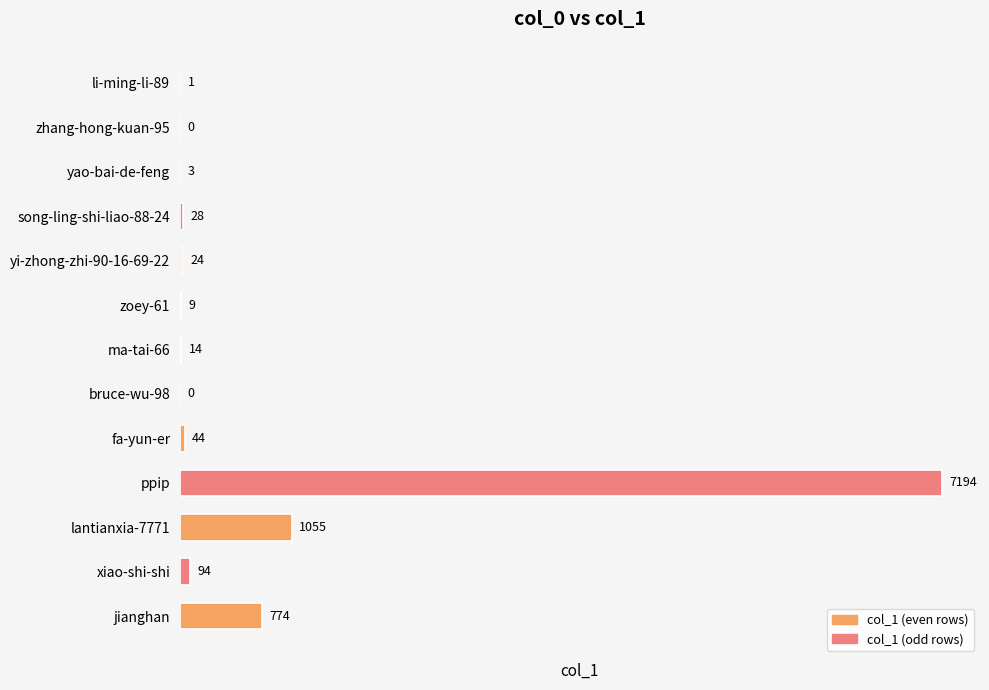

Are the bars horizontal?

Yes